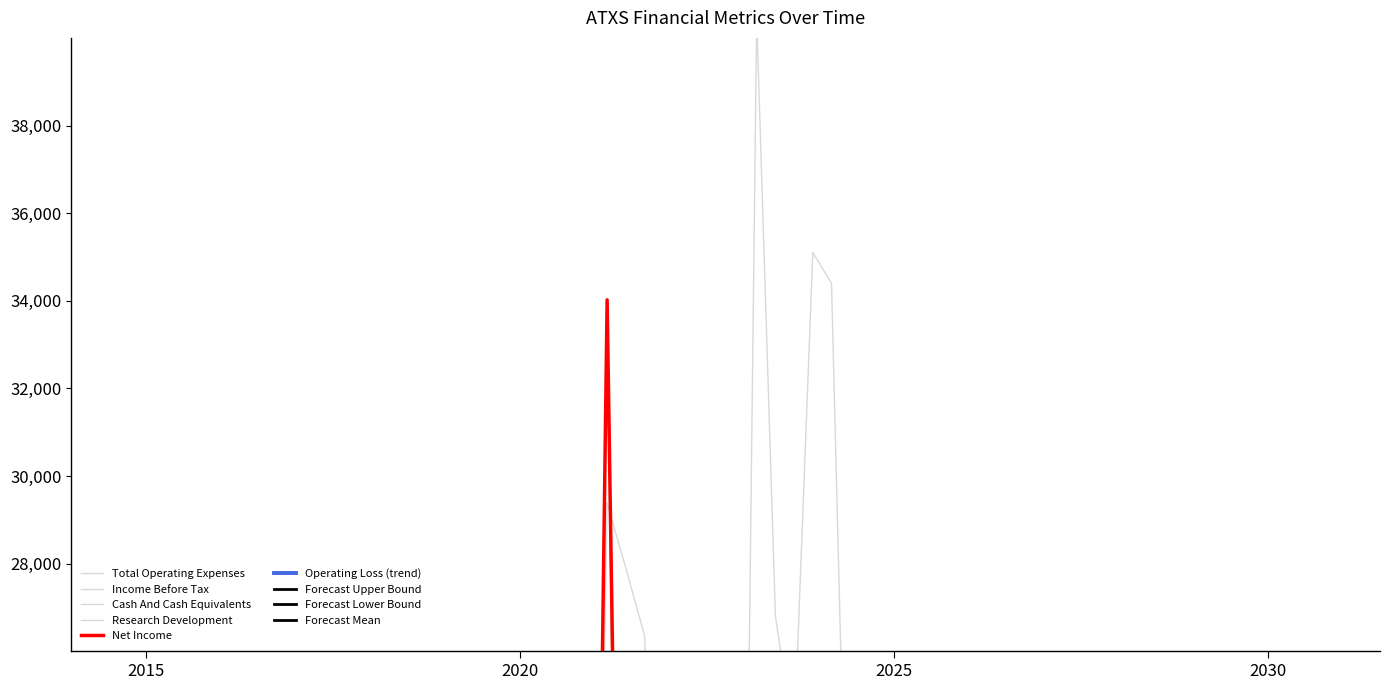

What is the greatest value displayed?

40460